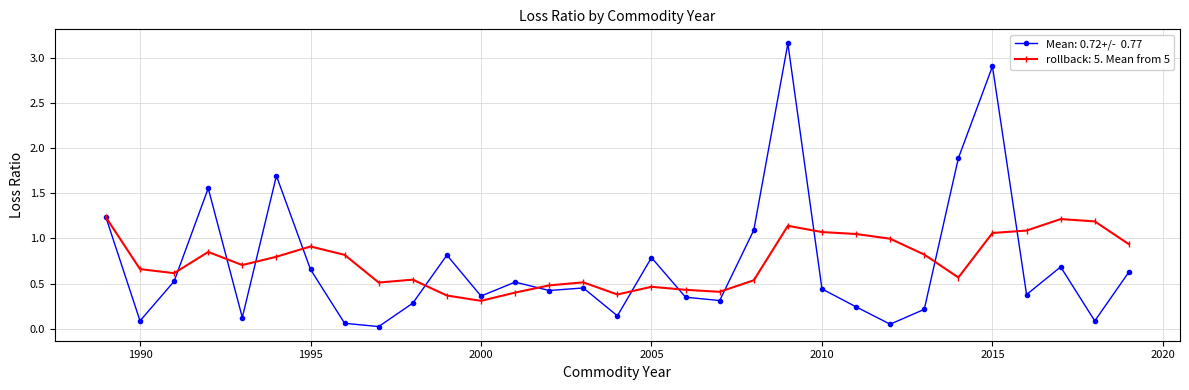

Reading left to right, what are all the values shown in this chart?

1.2	0.1	0.5	1.6	0.1	1.7	0.7	0.1	0.0	0.3	0.8	0.4	0.5	0.4	0.5	0.1	0.8	0.4	0.3	1.1	3.2	0.4	0.2	0.1	0.2	1.9	2.9	0.4	0.7	0.1	0.6